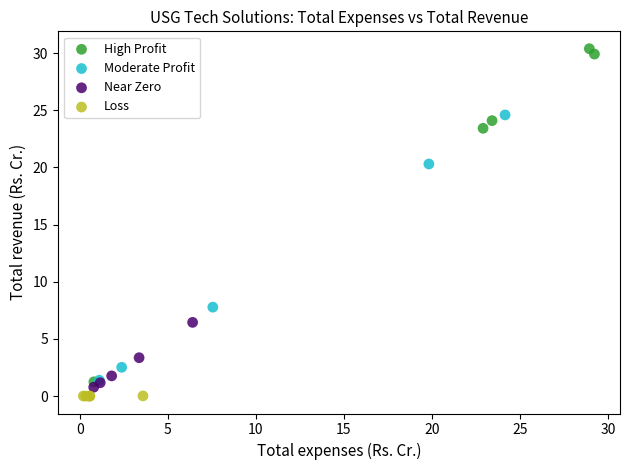

Which series has the largest Y range (max minus min)?

High Profit